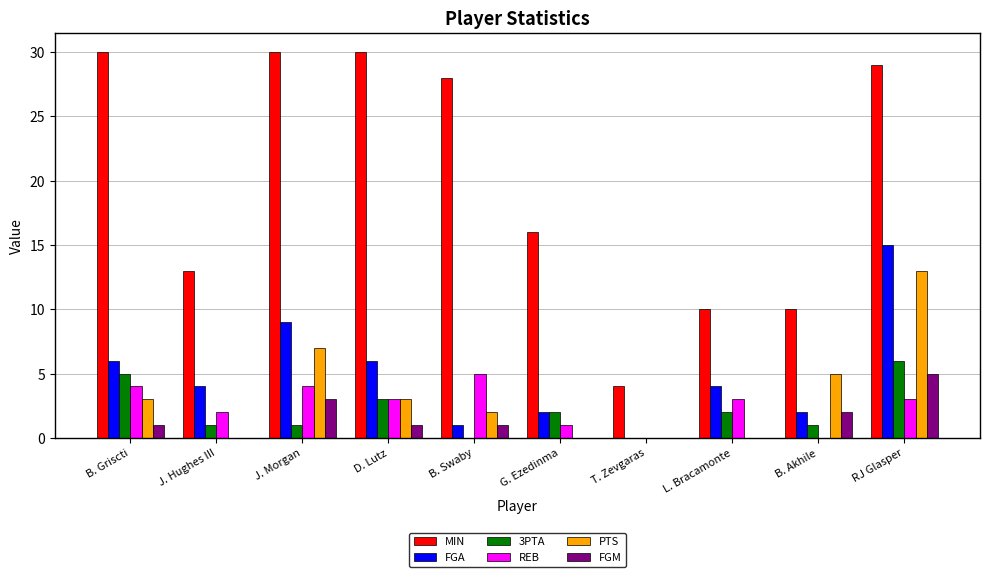

What is the approximate value of REB at RJ Glasper?

3